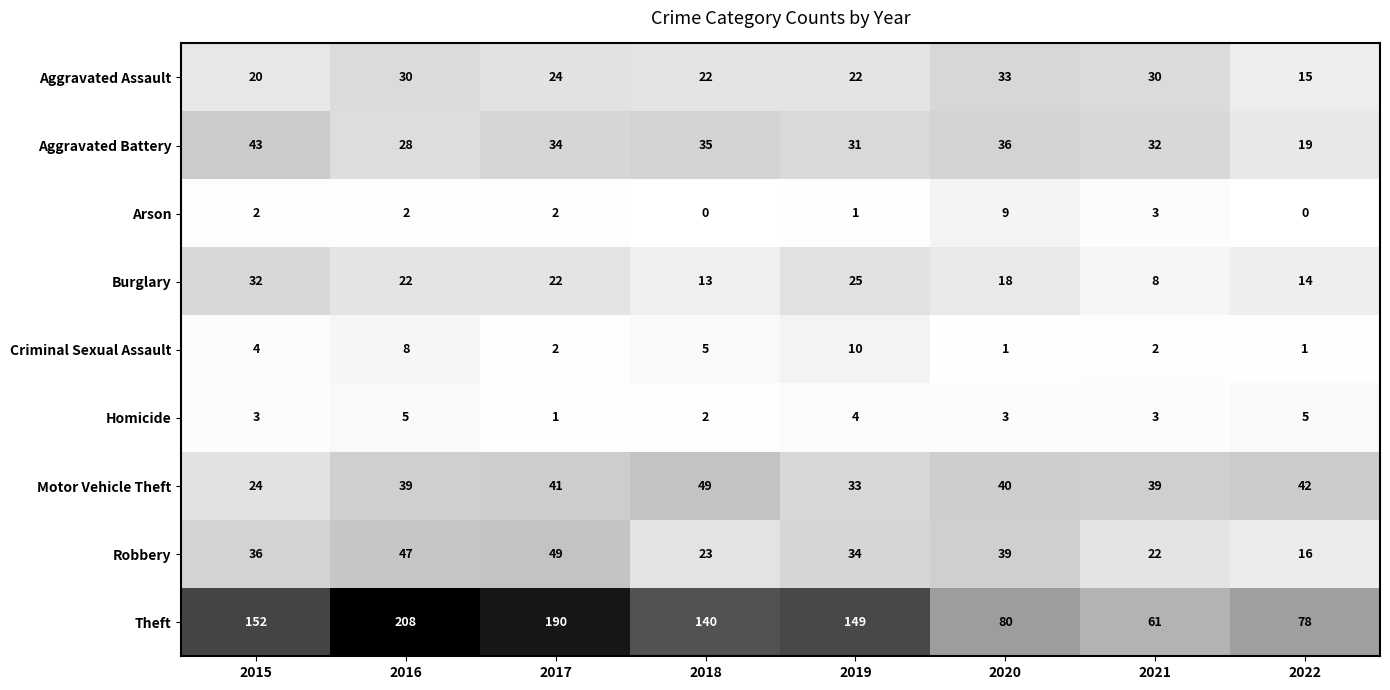

How many distinct data groups are displayed?

9